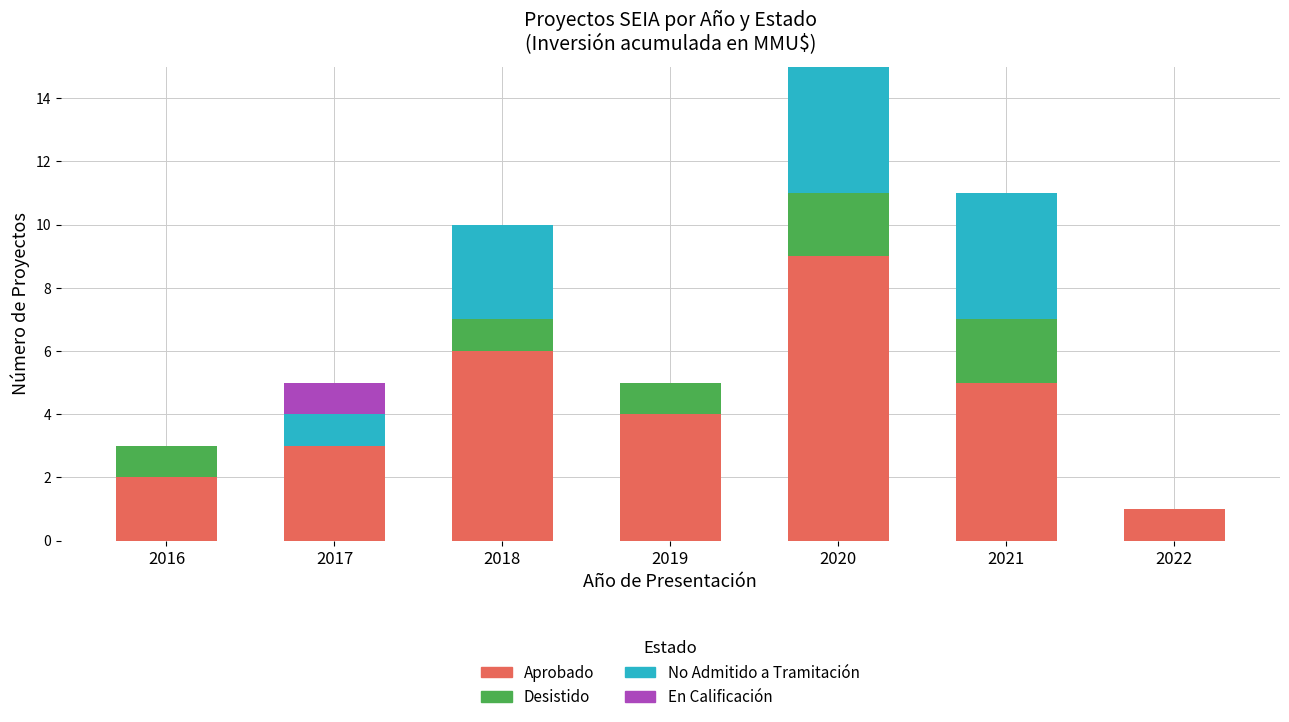

At which category is the sum across all series the highest?

2020